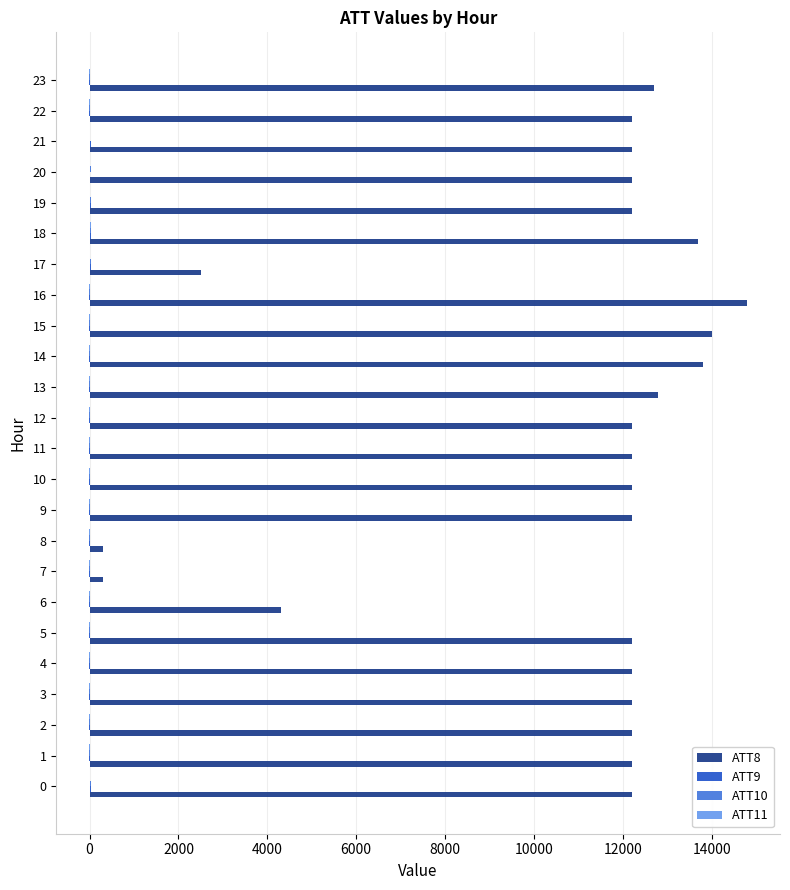

Which series has the largest range (max minus min)?

ATT8